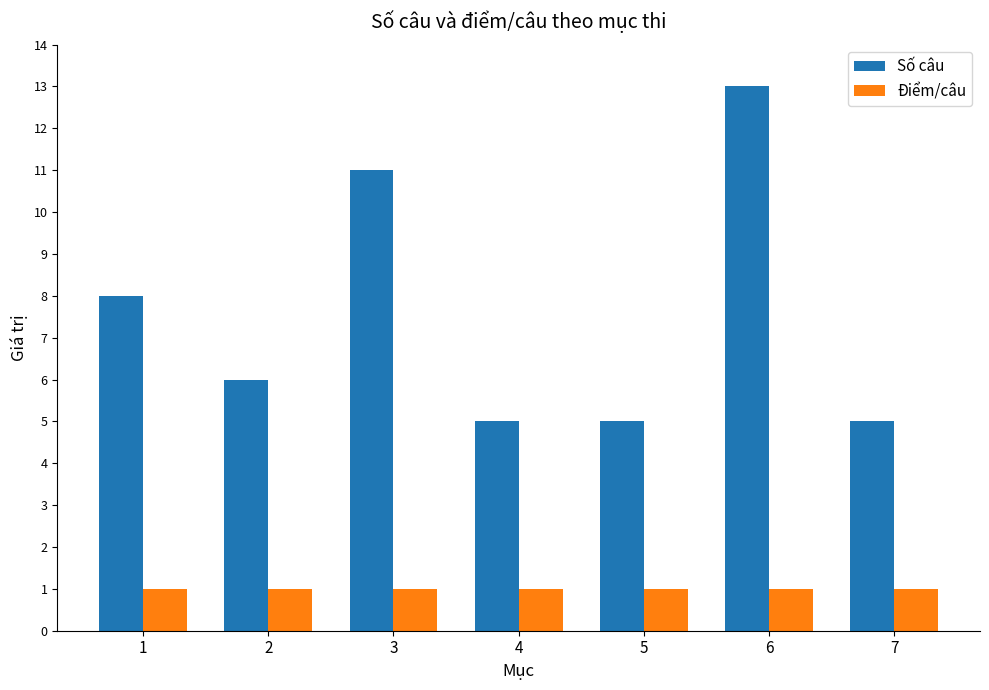

Is it true that Điểm/câu equals 0 at 4?

False